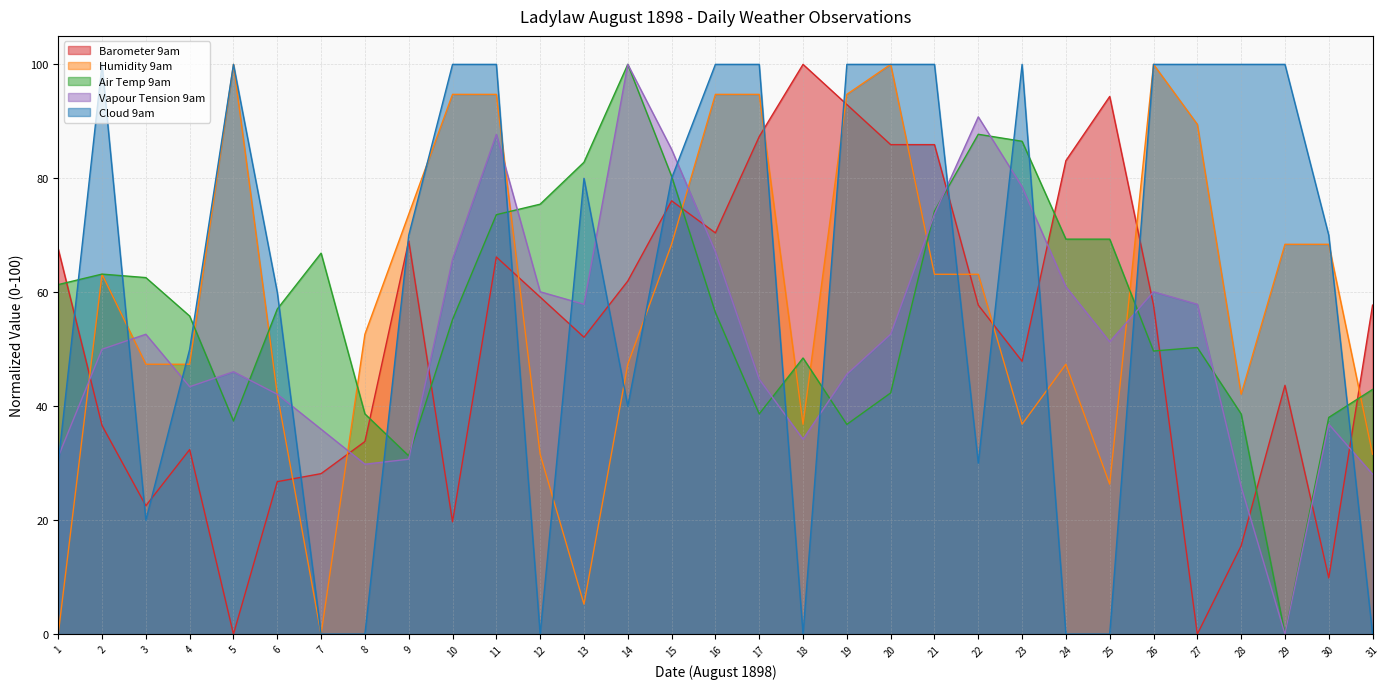

Which series has the widest spread of values?

Barometer 9am